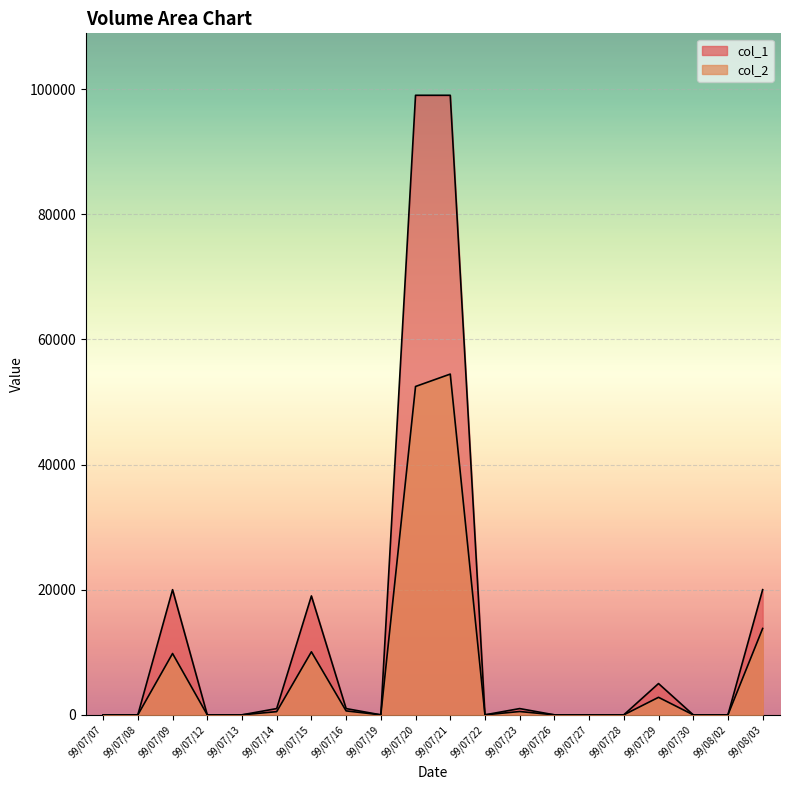

Read the col_1 value at 99/07/14, to the nearest 100.

1000